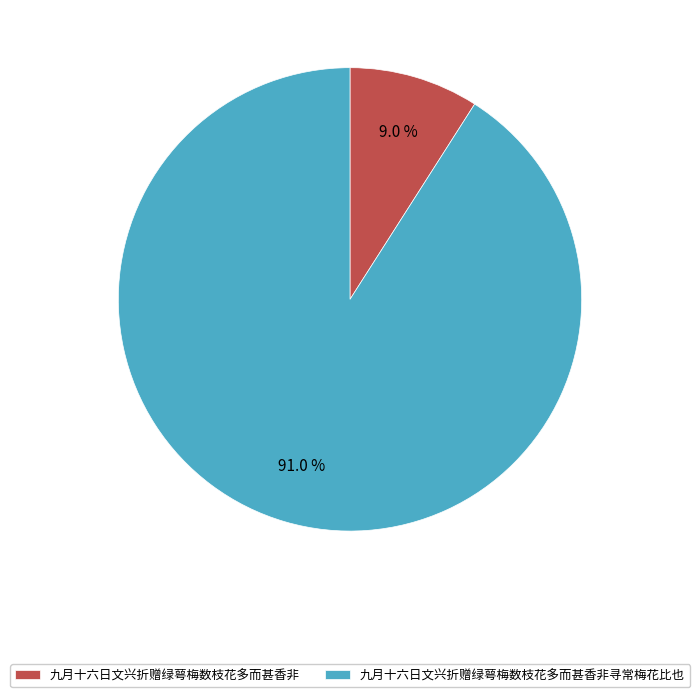

Does any single category account for the majority?

Yes